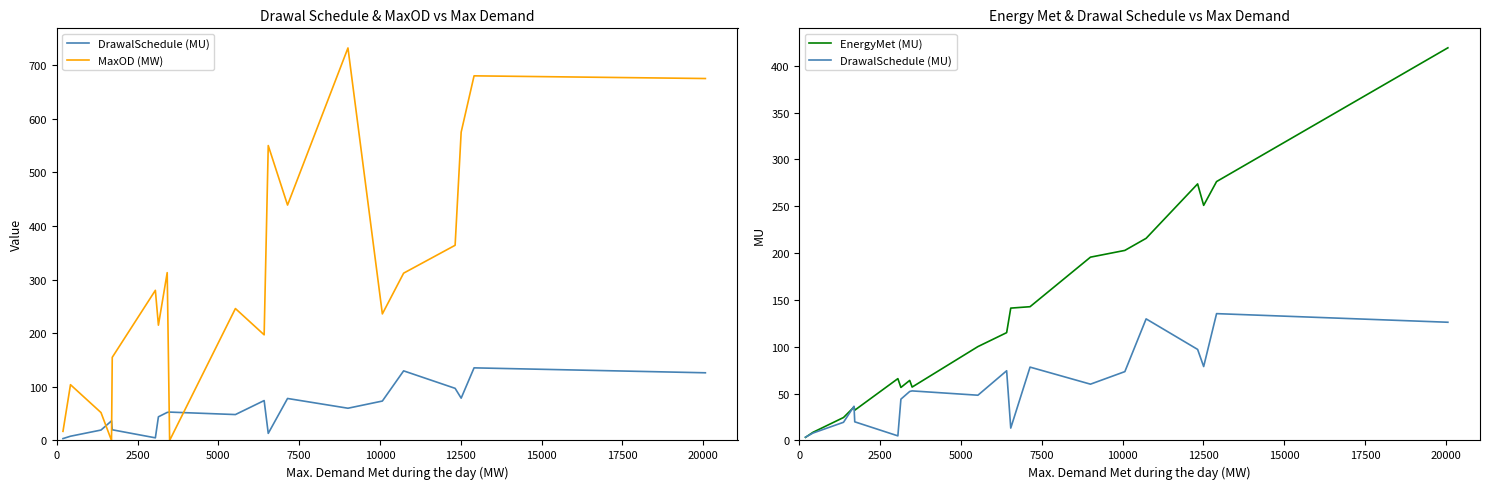

True or false: DrawalSchedule (MU) and EnergyMet (MU) cross at least once.

True